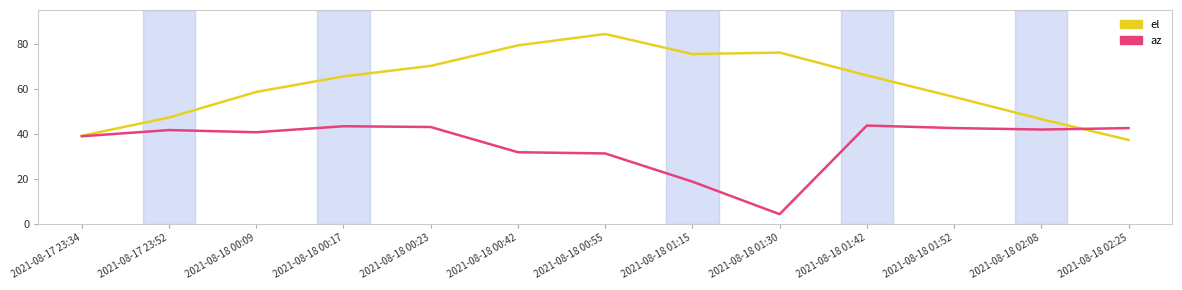

What is the maximum value for az?

43.6